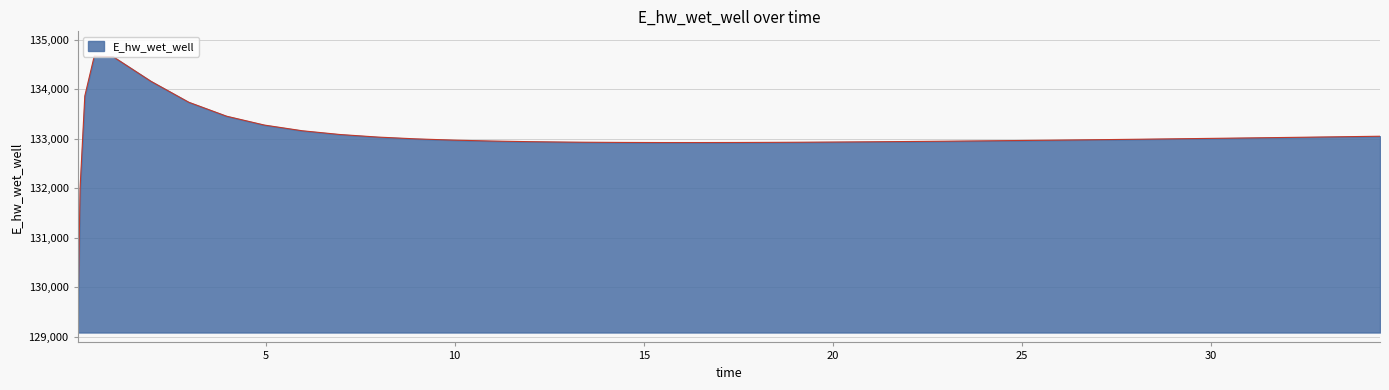

What is the maximum value shown in the chart?

134668.4